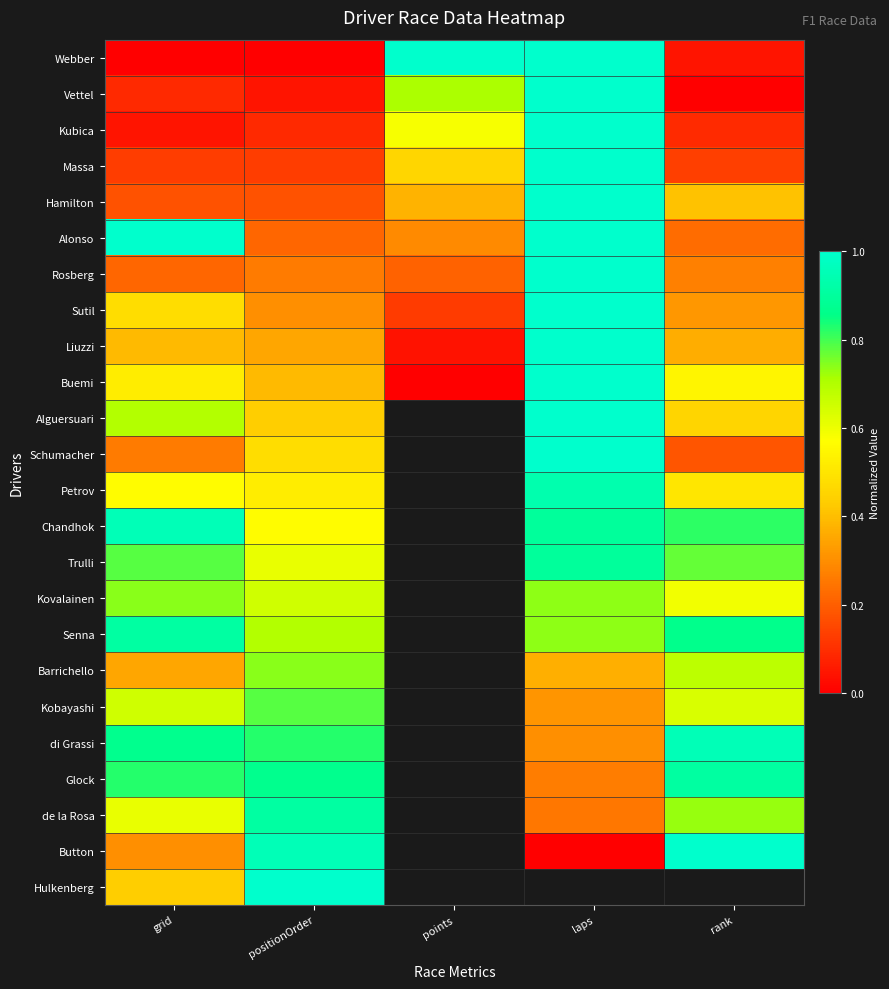

Is it true that Webber equals -0.3 at positionOrder?

False